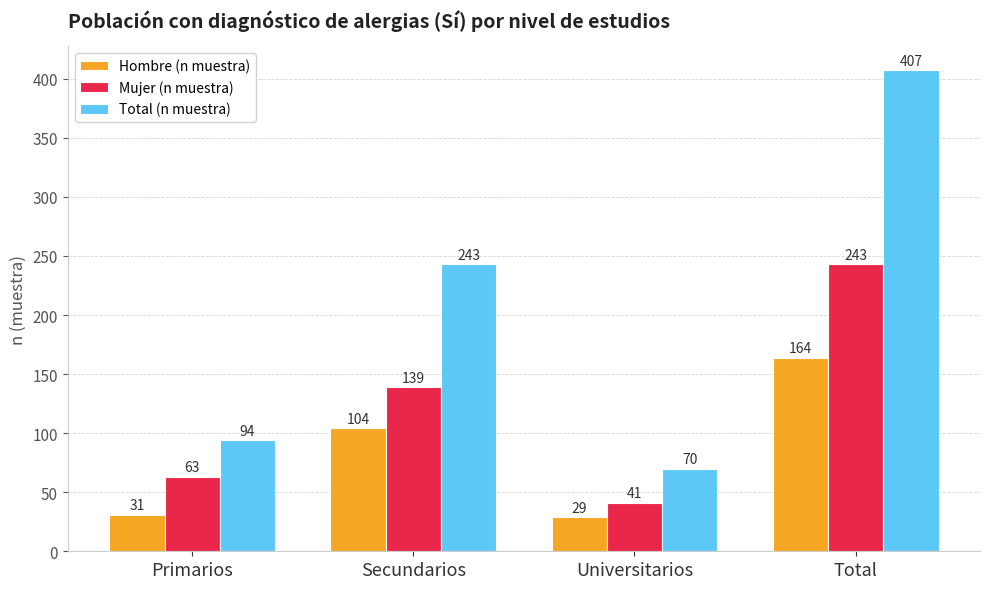

Does the chart contain stacked bars?

No